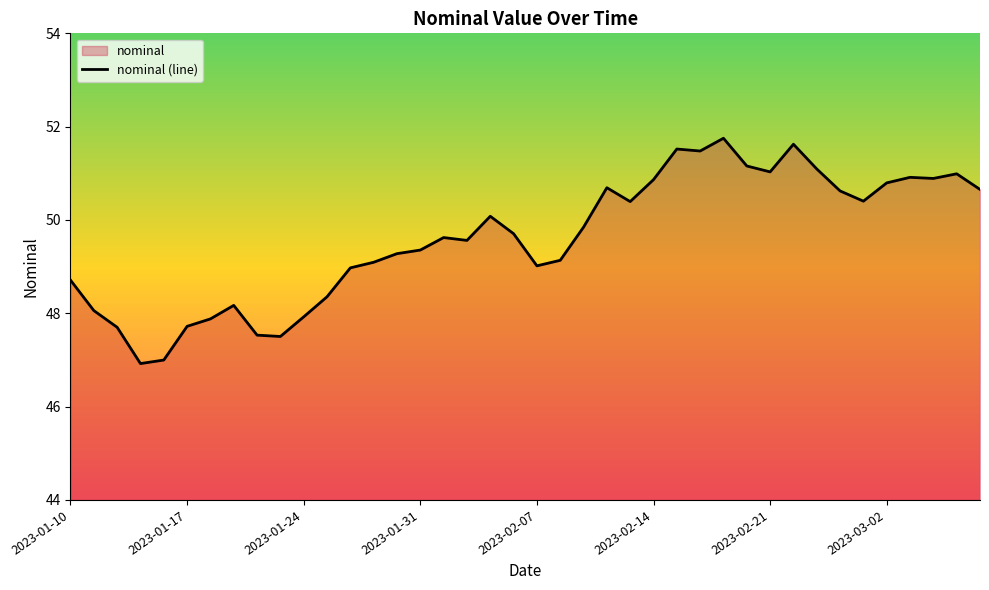

What is the sum of the values at 9 and 23?

98.2